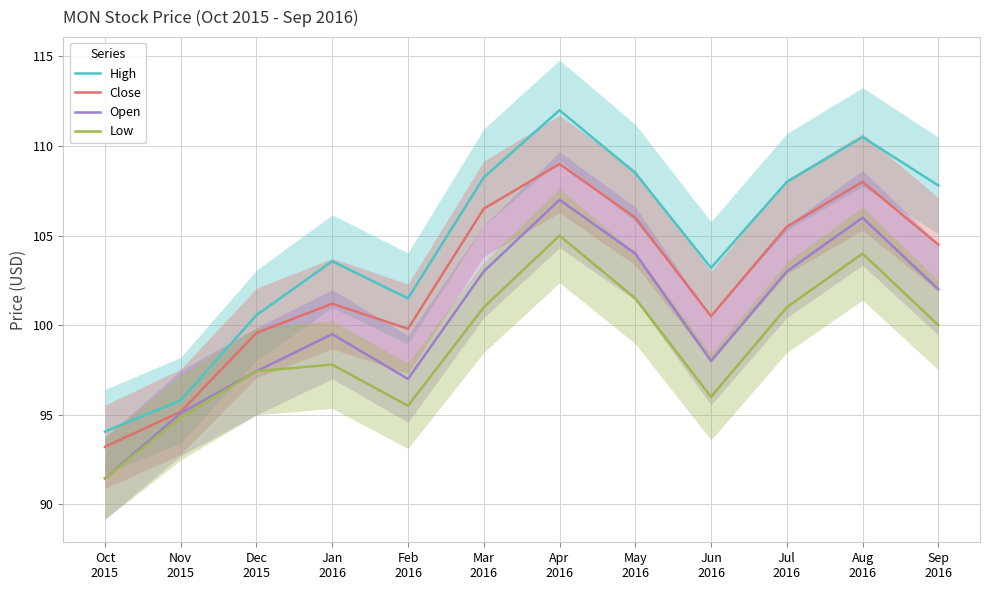

Where is Open nearest to the value 99?

Jan
2016